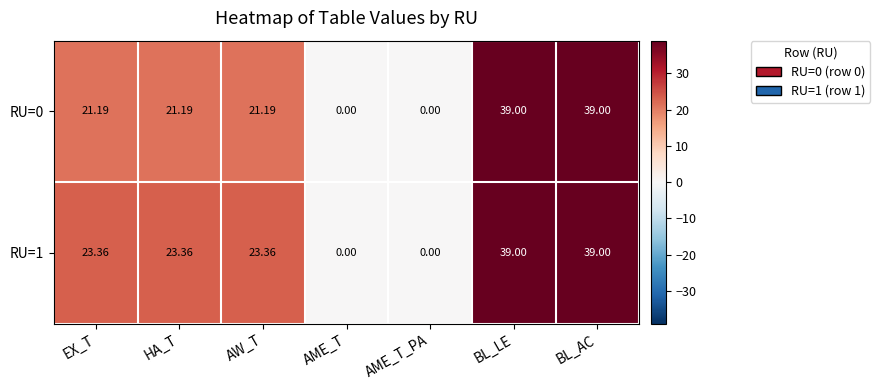

At which label does RU=0 first exceed 21?

EX_T